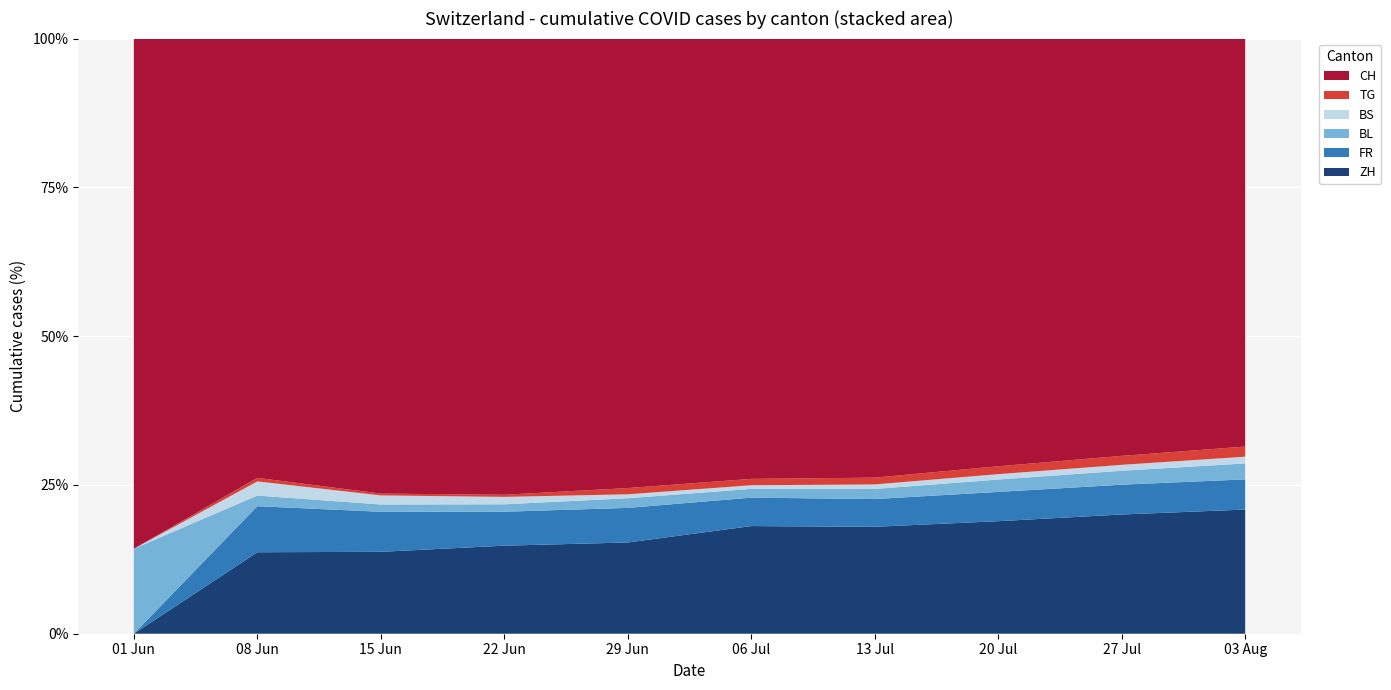

True or false: ZH has a value of 31.2 at 20 Jul.

False